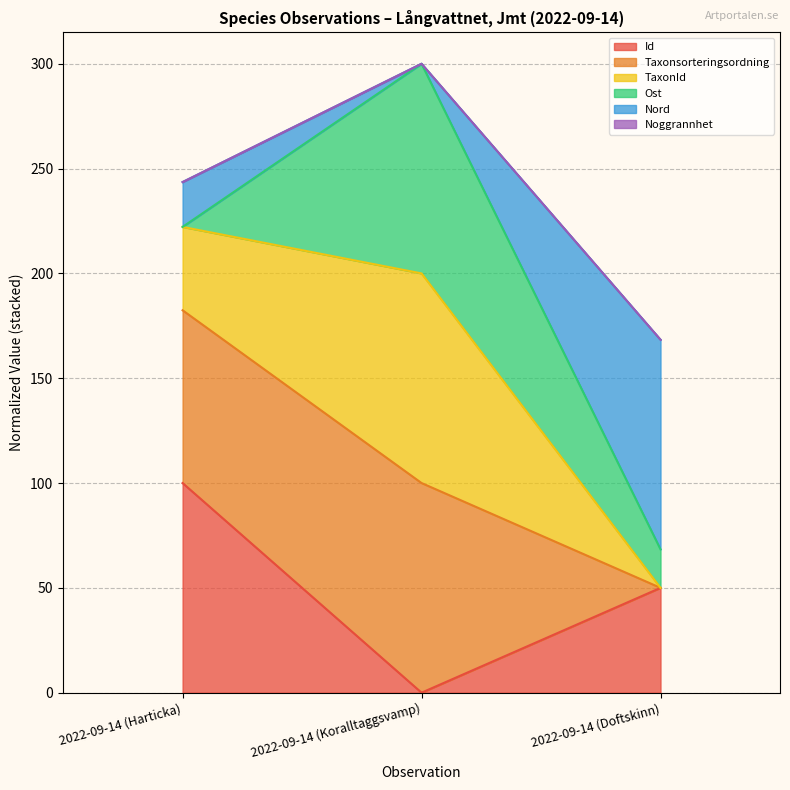

List the labels in order of Id value, largest first.

2022-09-14 (Harticka), 2022-09-14 (Doftskinn), 2022-09-14 (Koralltaggsvamp)